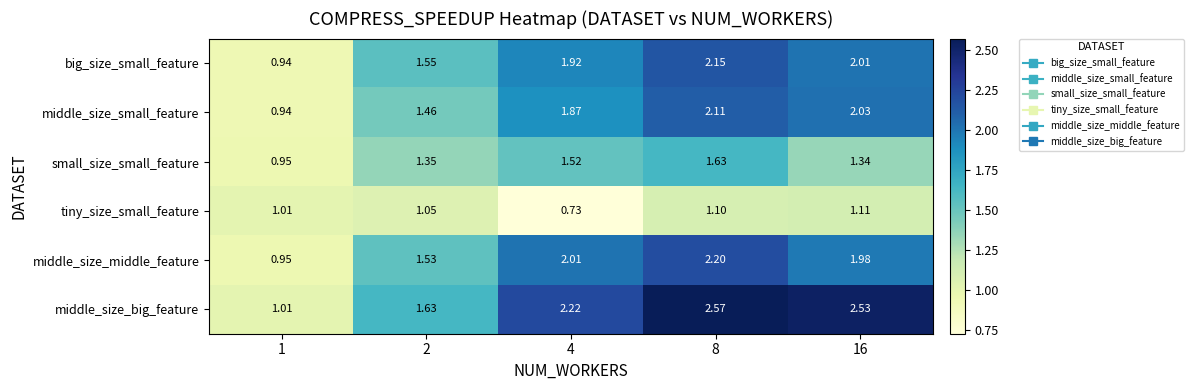

How many categories are shown in the chart?

5